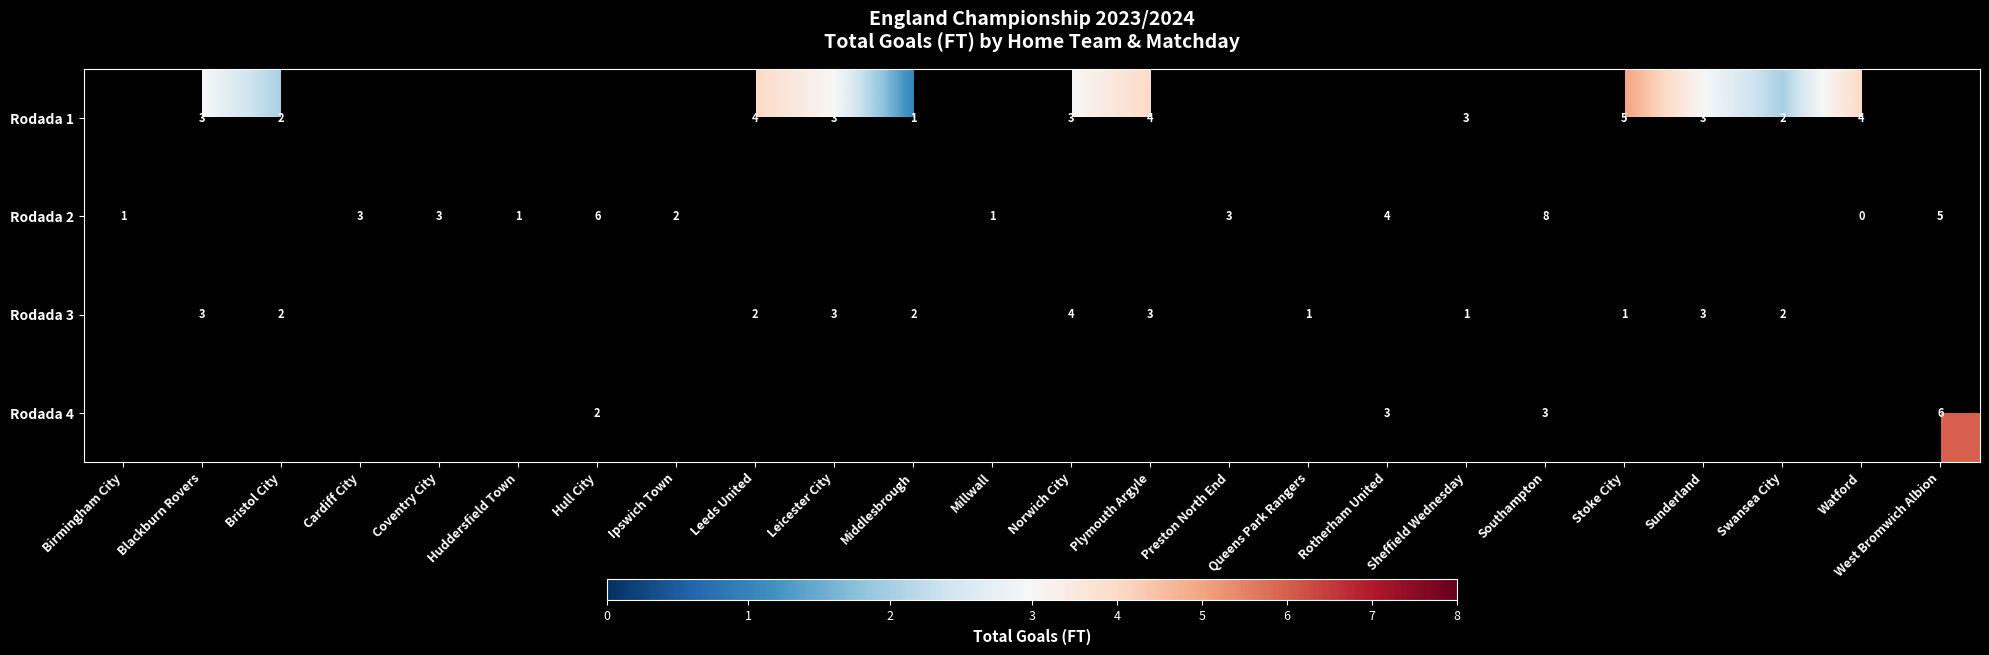

How many values in row_0 are above zero?

12